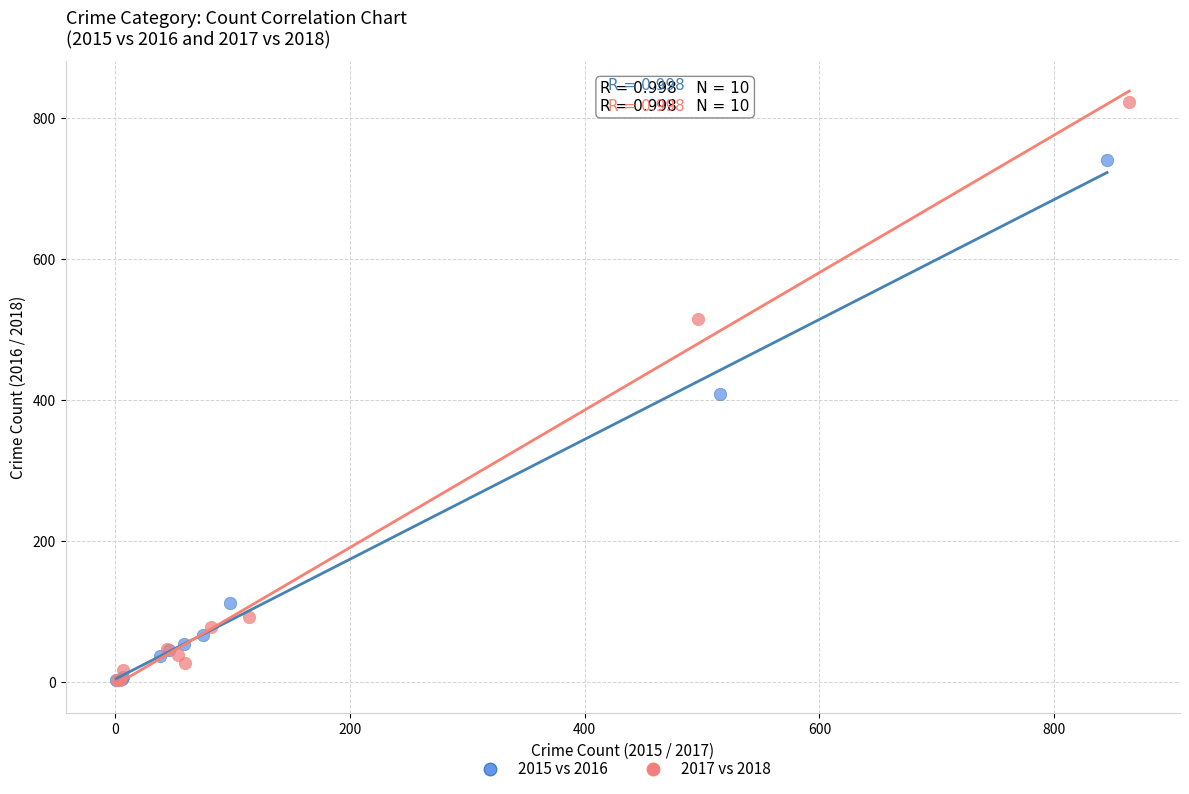

Which series has the largest Y range (max minus min)?

2017 vs 2018